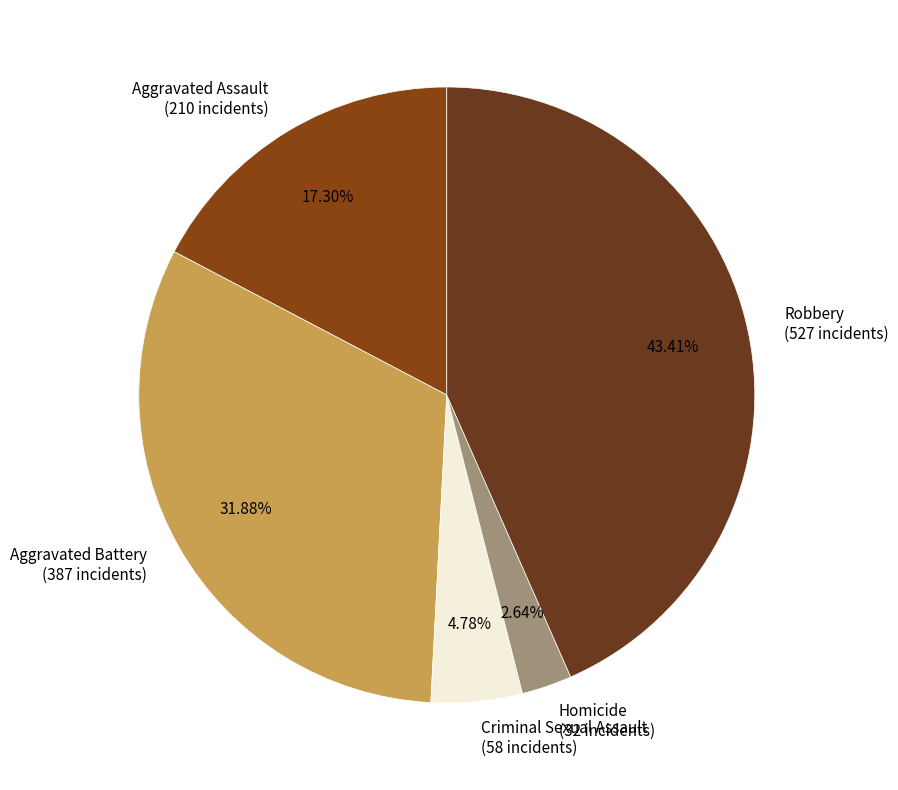

True or false: Aggravated Assault accounts for 28% of the total.

False